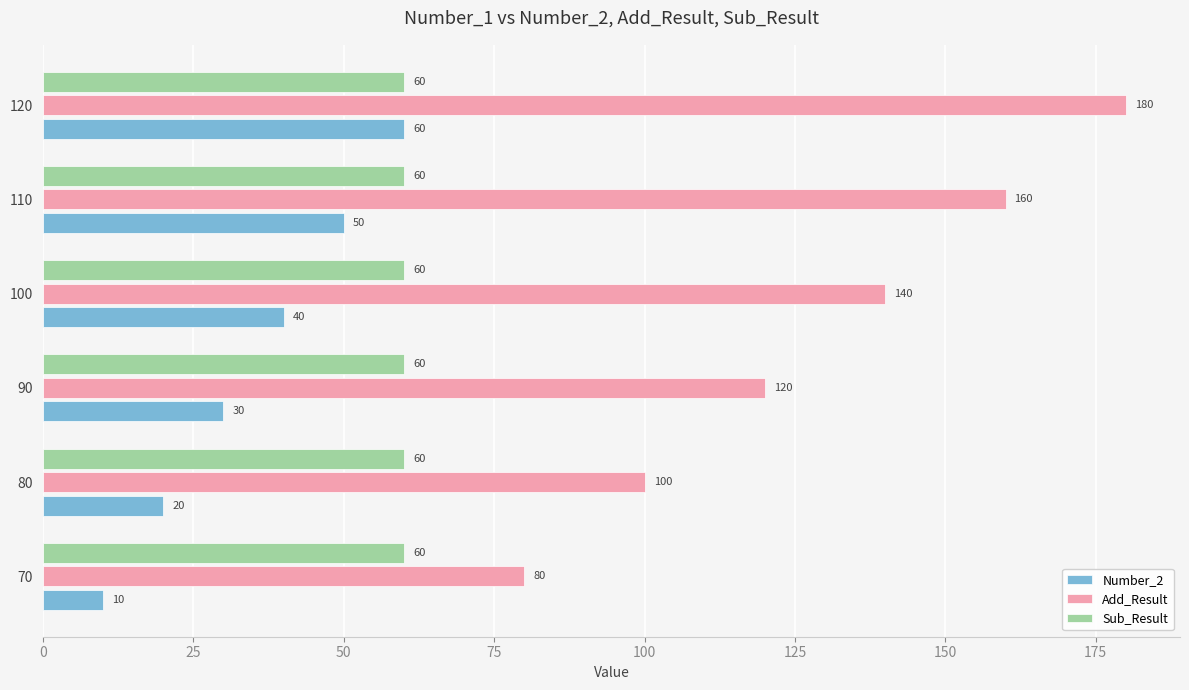

True or false: Add_Result has a value of 215 at 90.

False